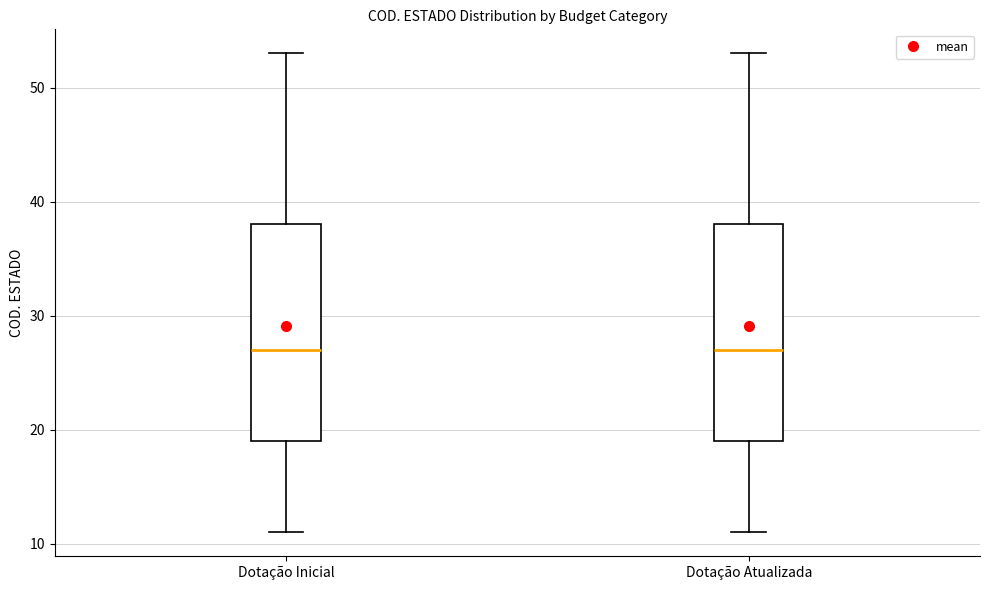

Reading left to right, transcribe this box plot: for each box, give where its median line is, the range the box spans, and where its two whiskers end, as read against the y-axis. The values are not printed on the chart, so give them approximately, as read against the axis.

Dotação Inicial: median 27, box 19 to 38, whiskers 11 to 53
Dotação Atualizada: median 27, box 19 to 38, whiskers 11 to 53